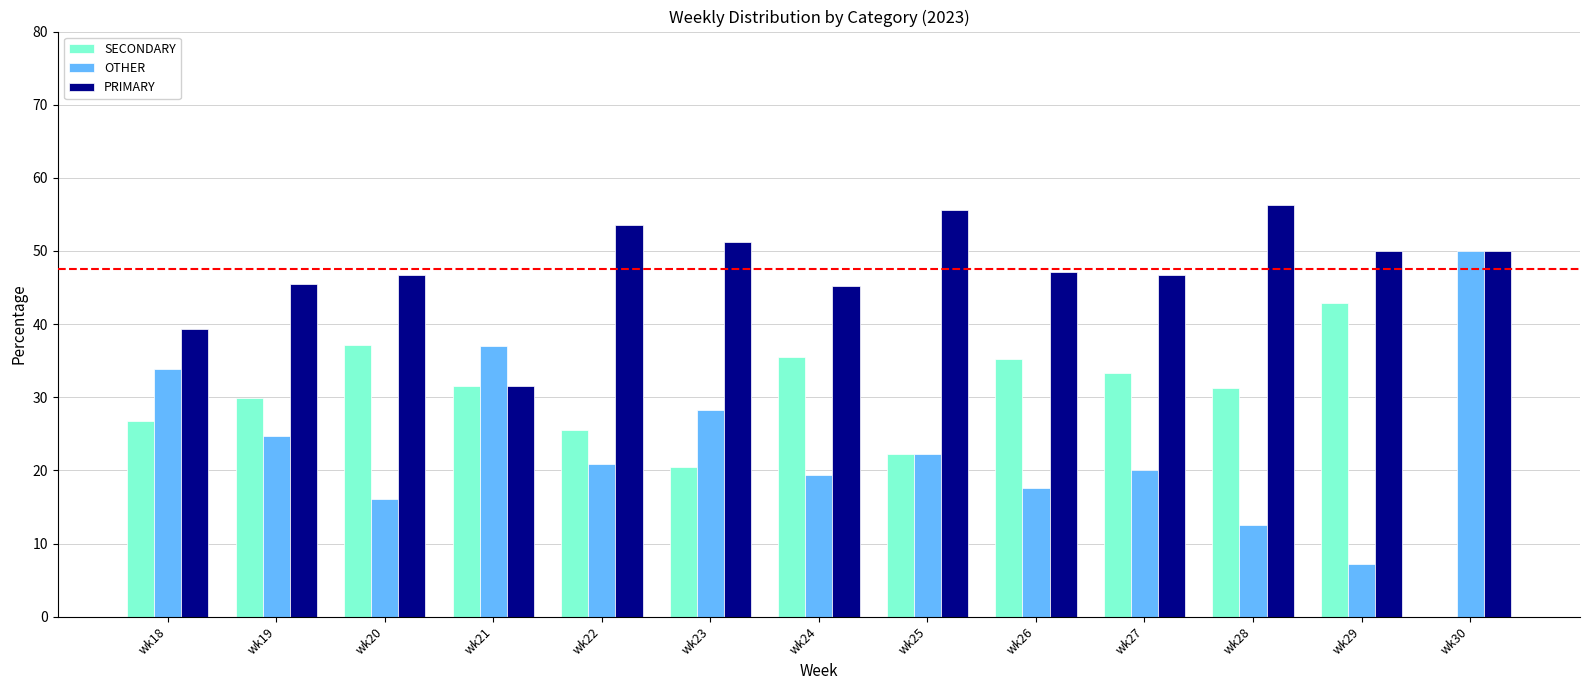

Which series has the largest total across all categories?

PRIMARY